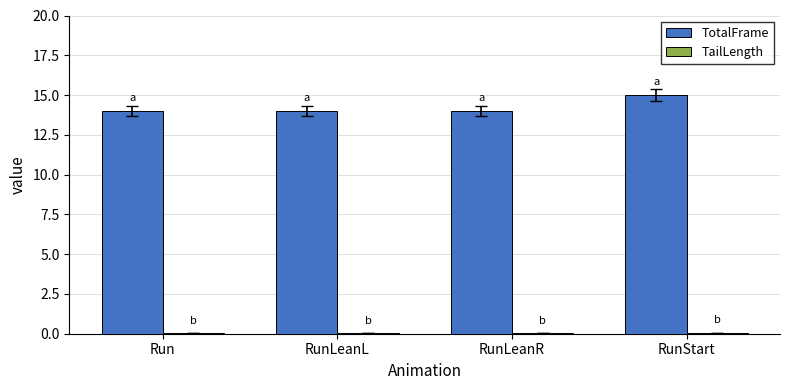

Which category has the highest value across all series?

RunStart